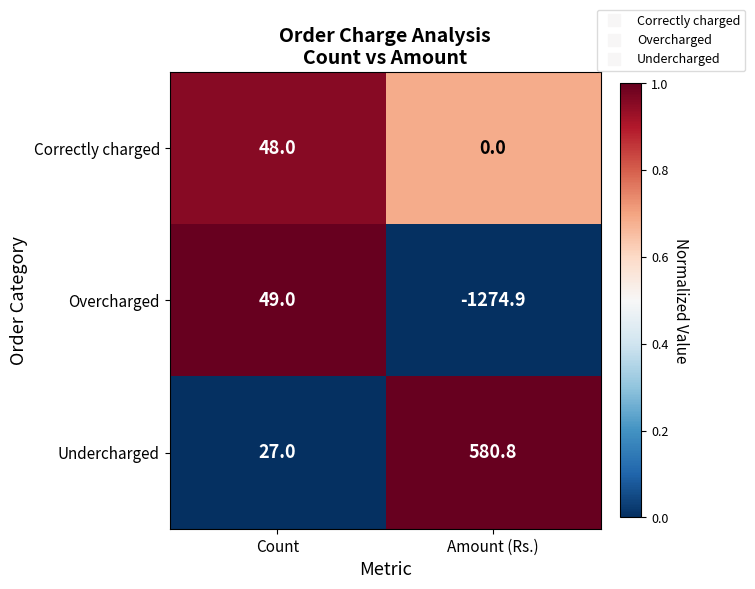

What is the sum of the Overcharged values at Amount (Rs.) and Count?

-1225.9